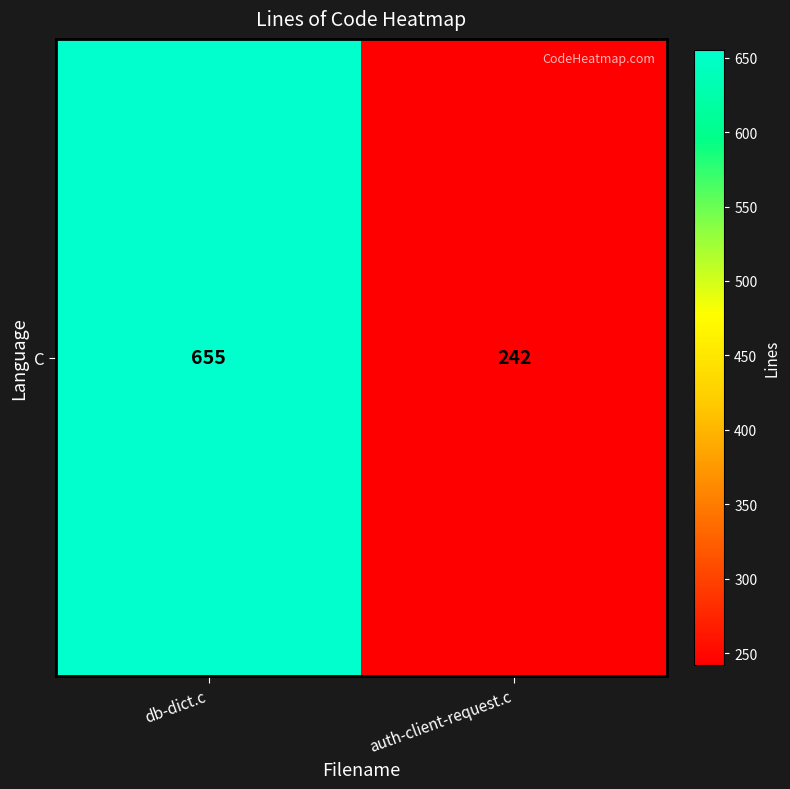

The value at db-dict.c is 243. True or false?

False